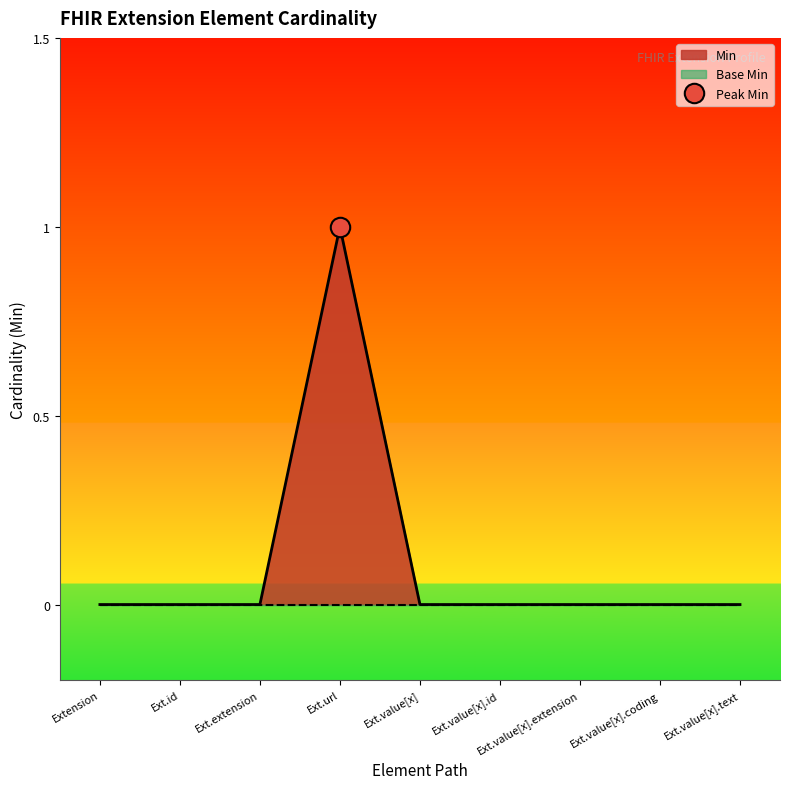

What is the sum of all values?

1